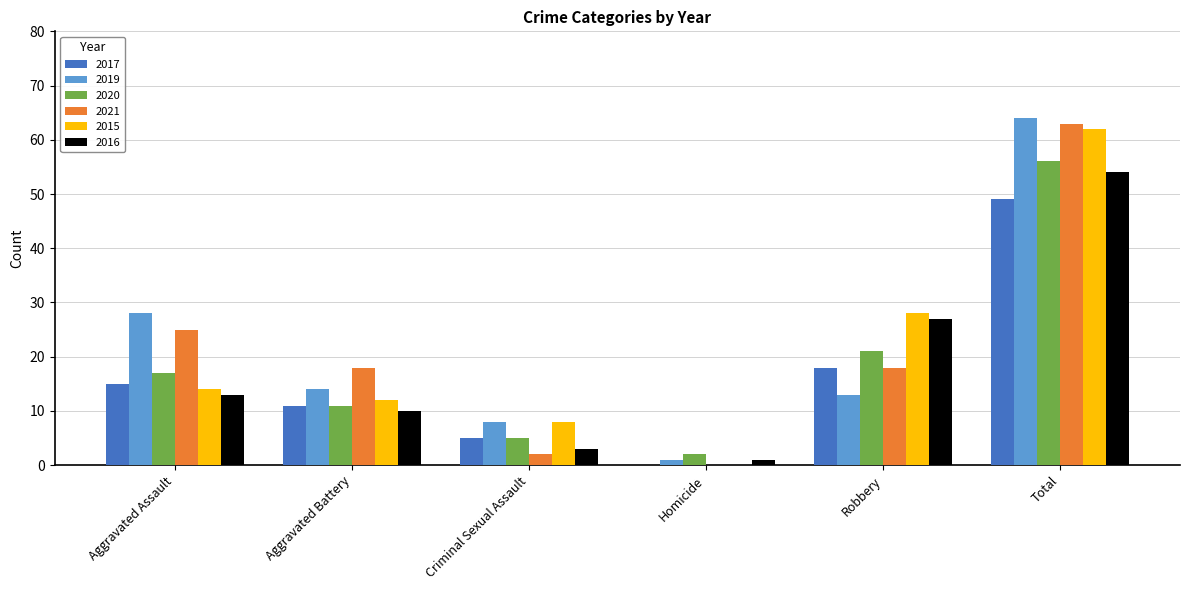

How many values in 2017 are above zero?

5